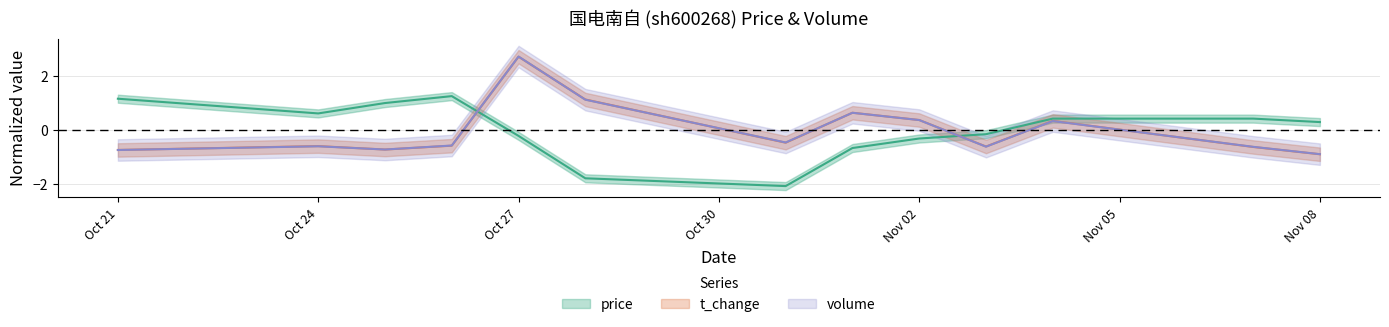

How many data points does each series have?

13